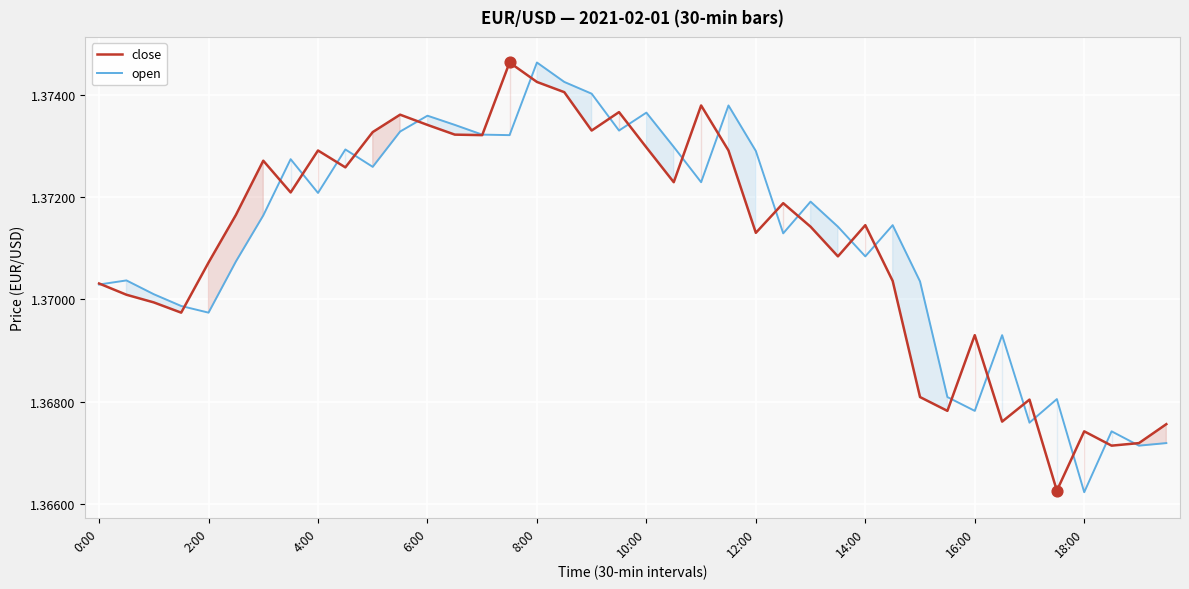

Which series reaches the maximum Y coordinate?

close